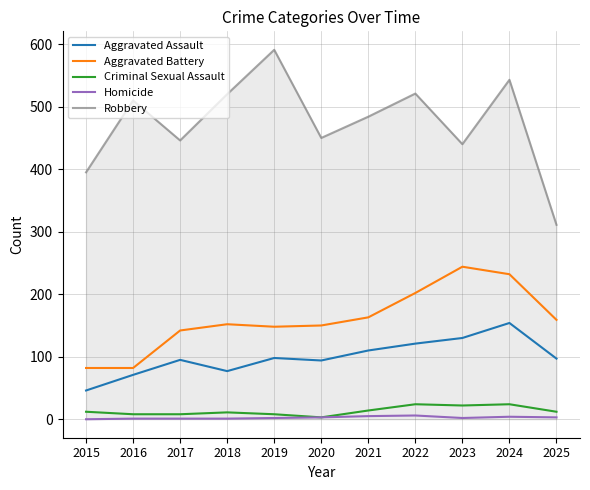

What is the greatest value displayed?

591